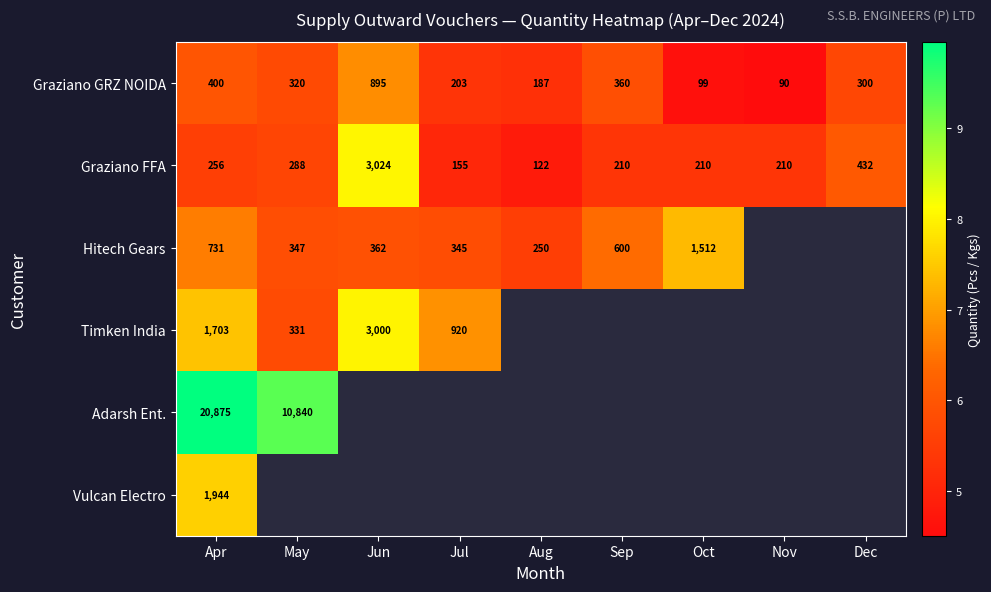

At how many categories does at least one series exceed 8?

3